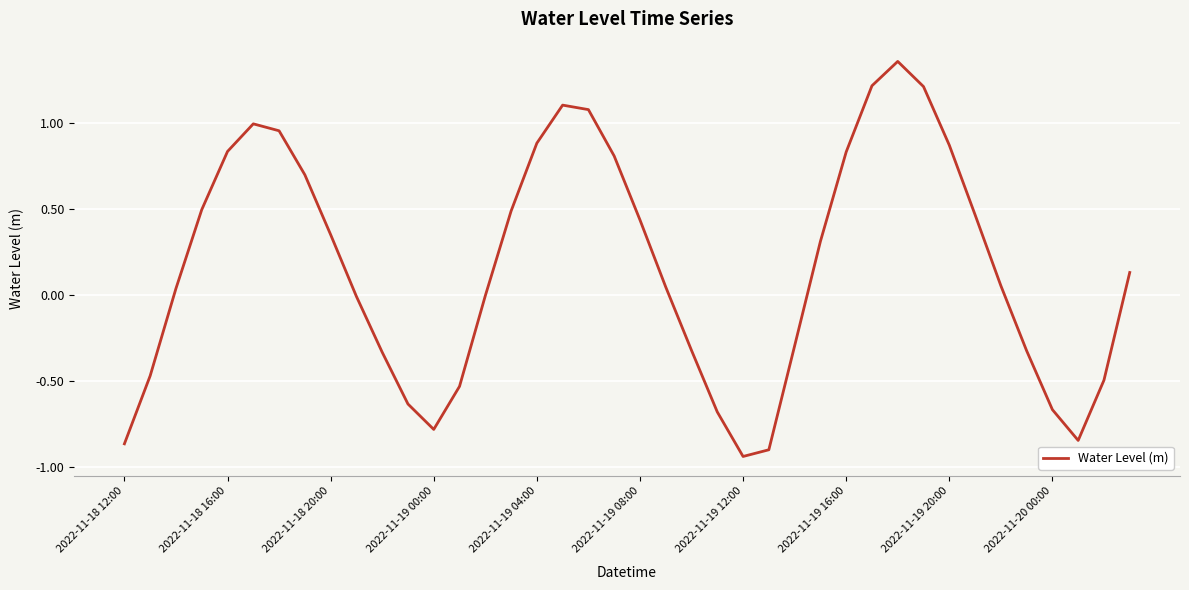

What is the value of the 38th point from the left?

-0.8